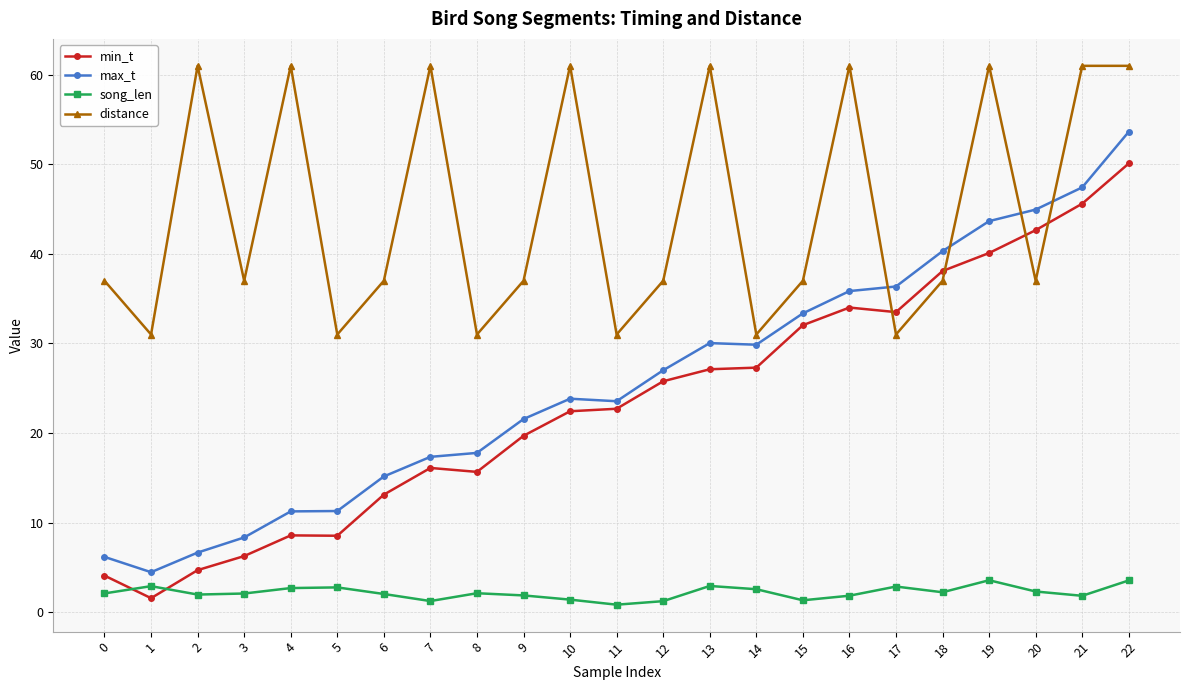

What is the value of the min_t point at the 22nd from the left?

45.6